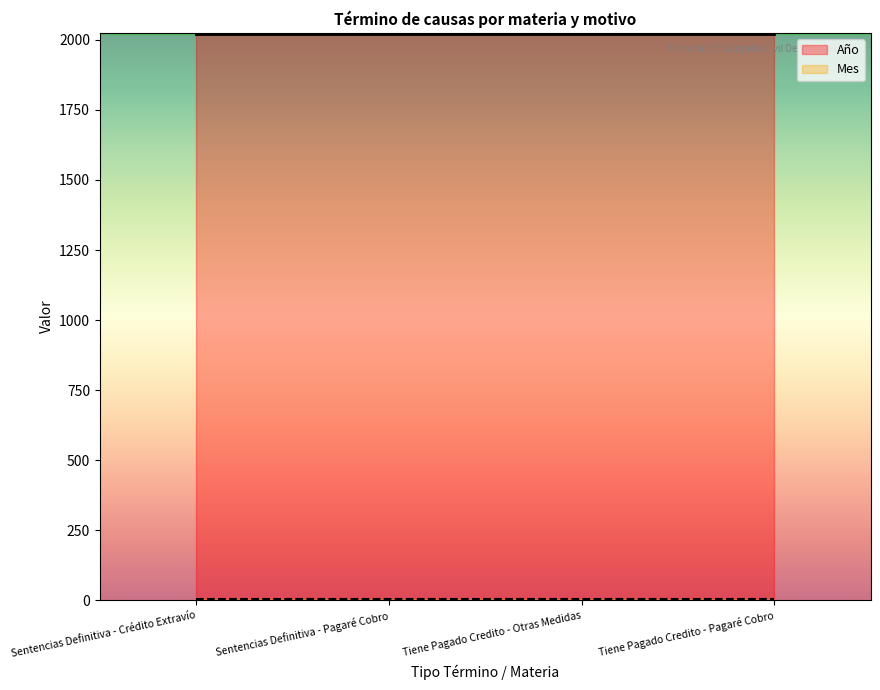

Is it true that Mes equals 5 at Tiene Pagado Credito - Pagaré Cobro?

False